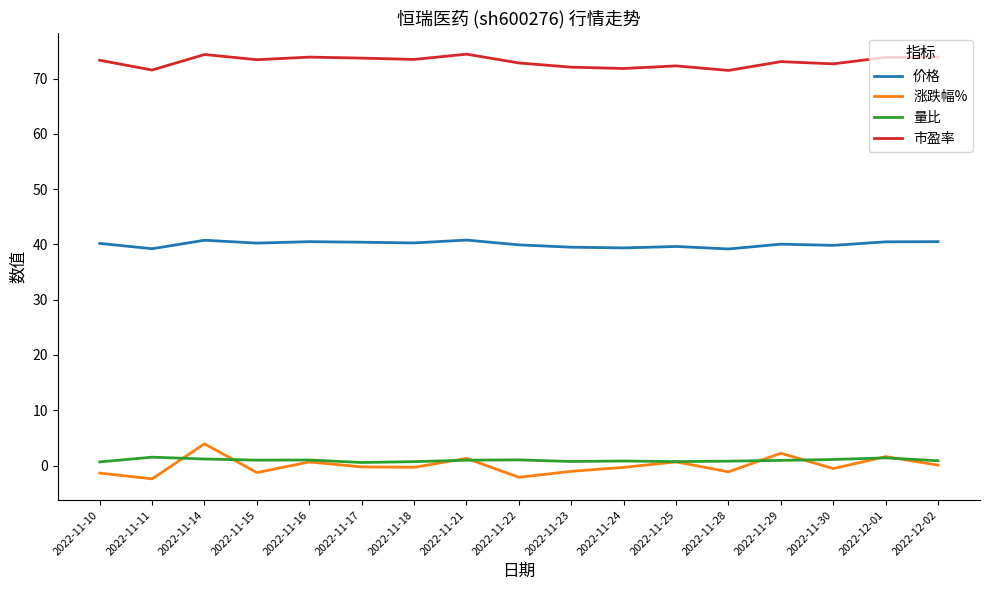

What is the lowest value of the 涨跌幅% series?

-2.4